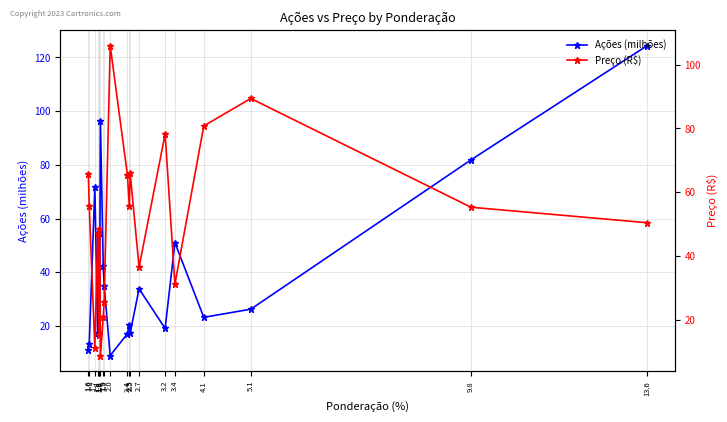

Which label corresponds to the smallest value in the chart?

1.8